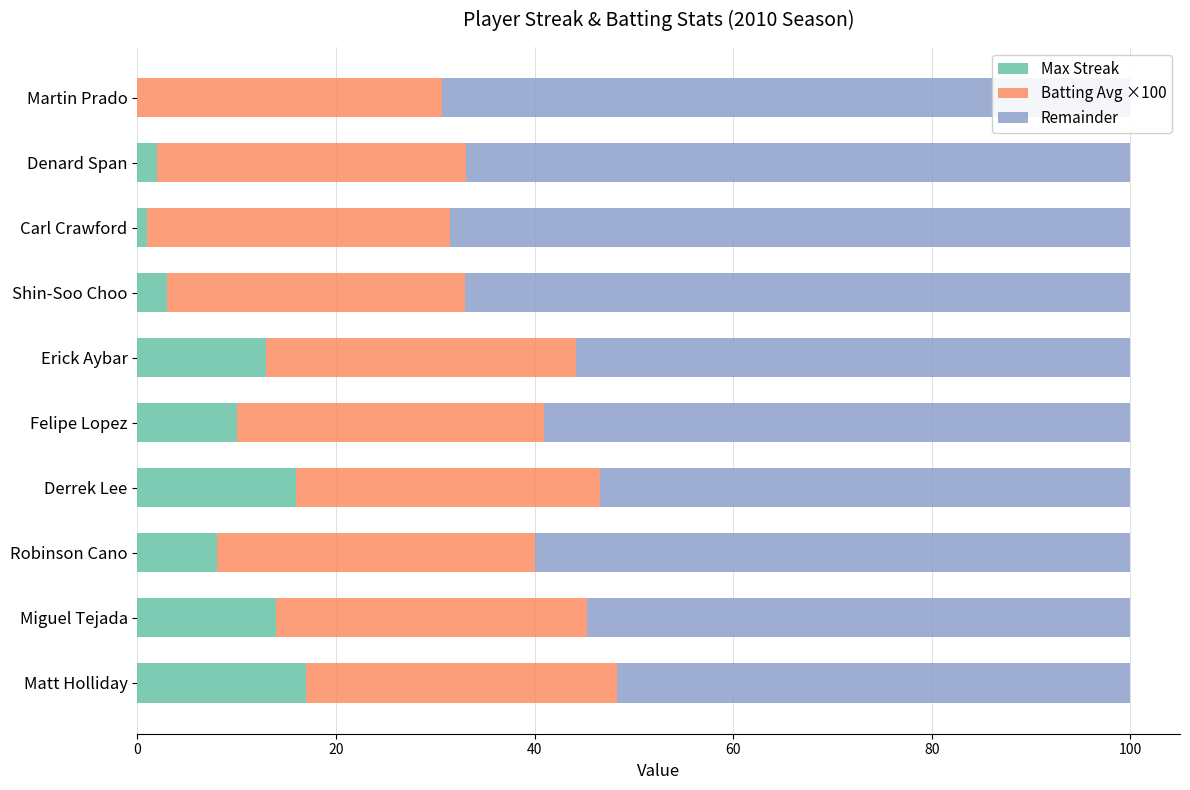

What is the maximum value for Batting Avg ×100?

32.0